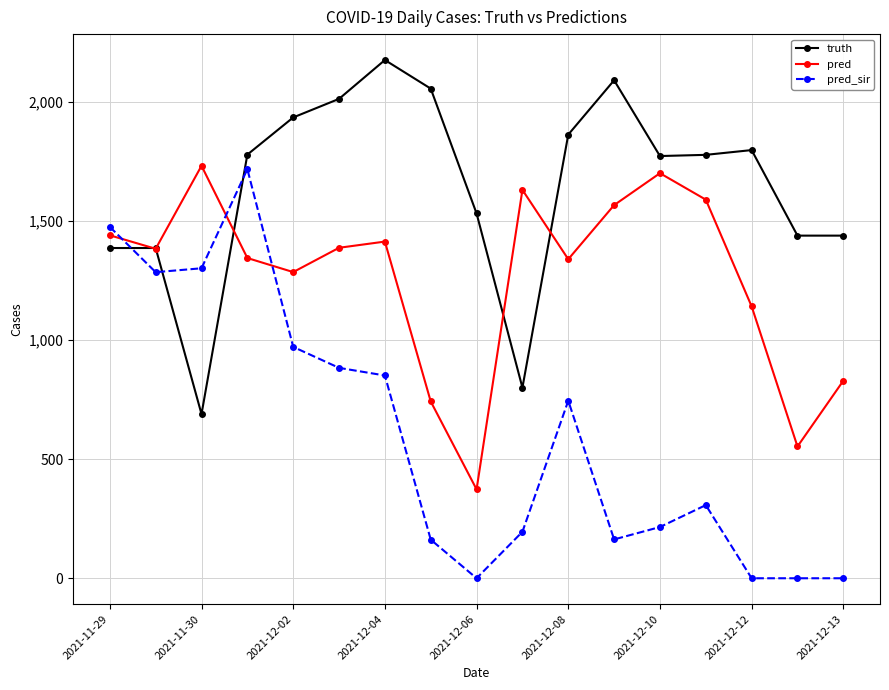

Rank the series by their average value, from highest to lowest.

truth, pred, pred_sir